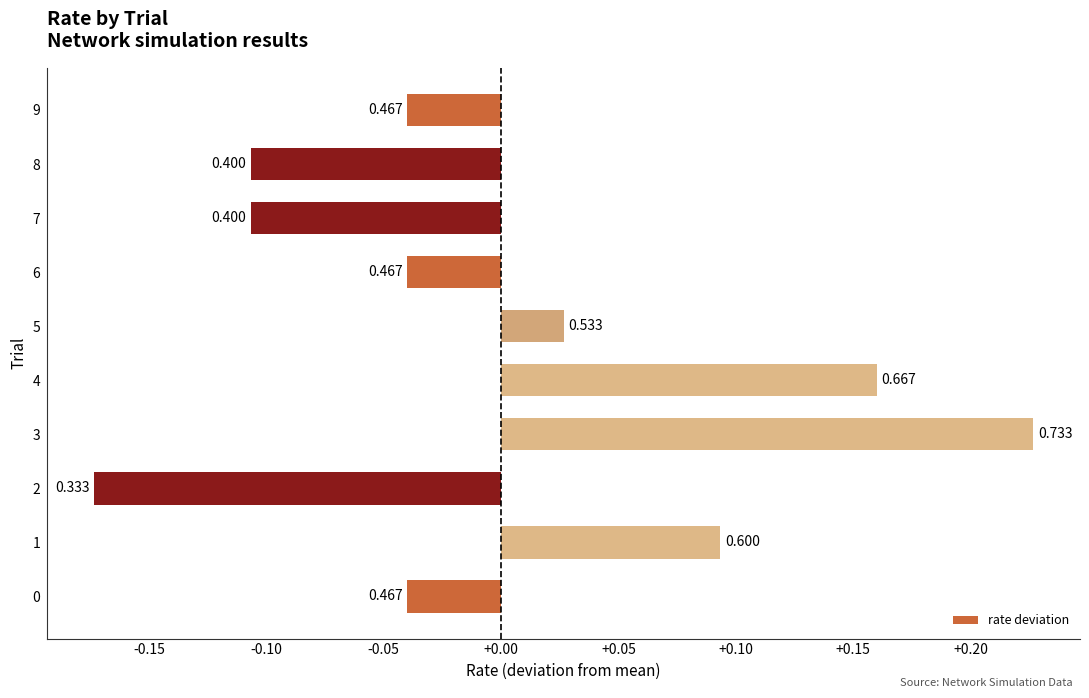

Does the chart contain any negative values?

Yes